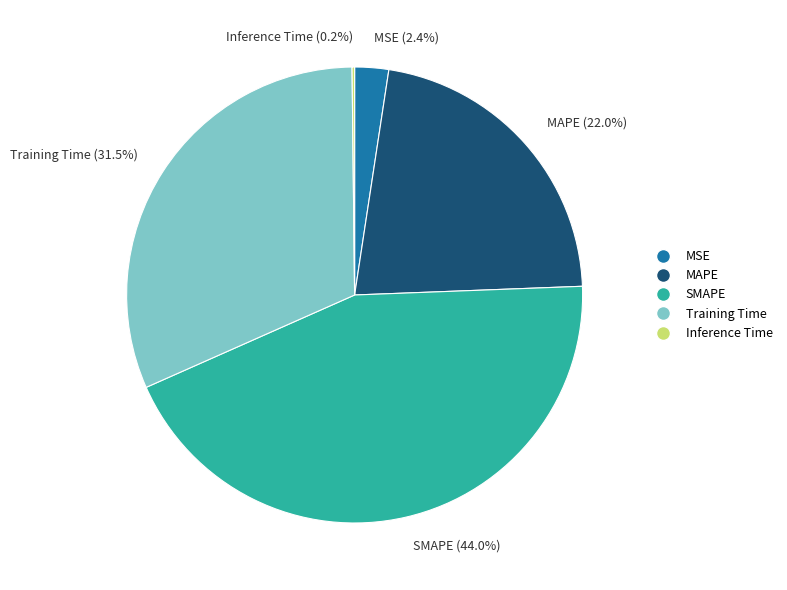

Approximately how many times larger is the value at Training Time (31.5%) compared to SMAPE (44.0%)?

0.7